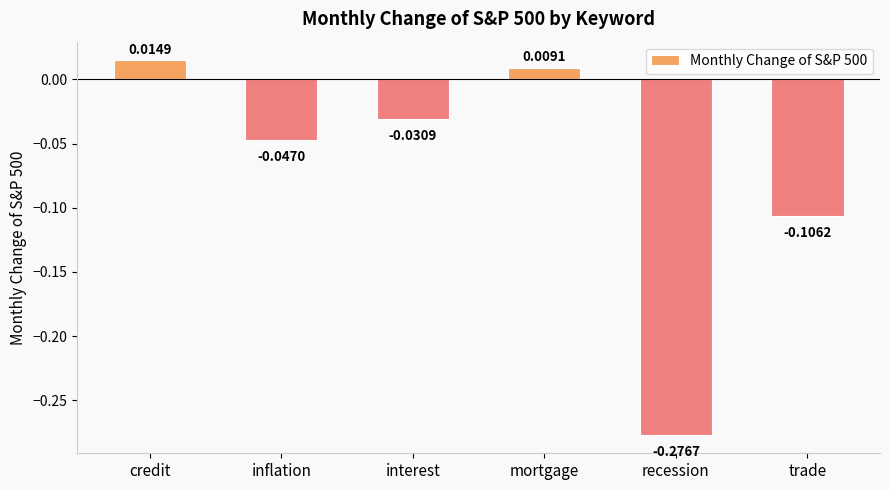

Between inflation and interest, which is larger?

interest